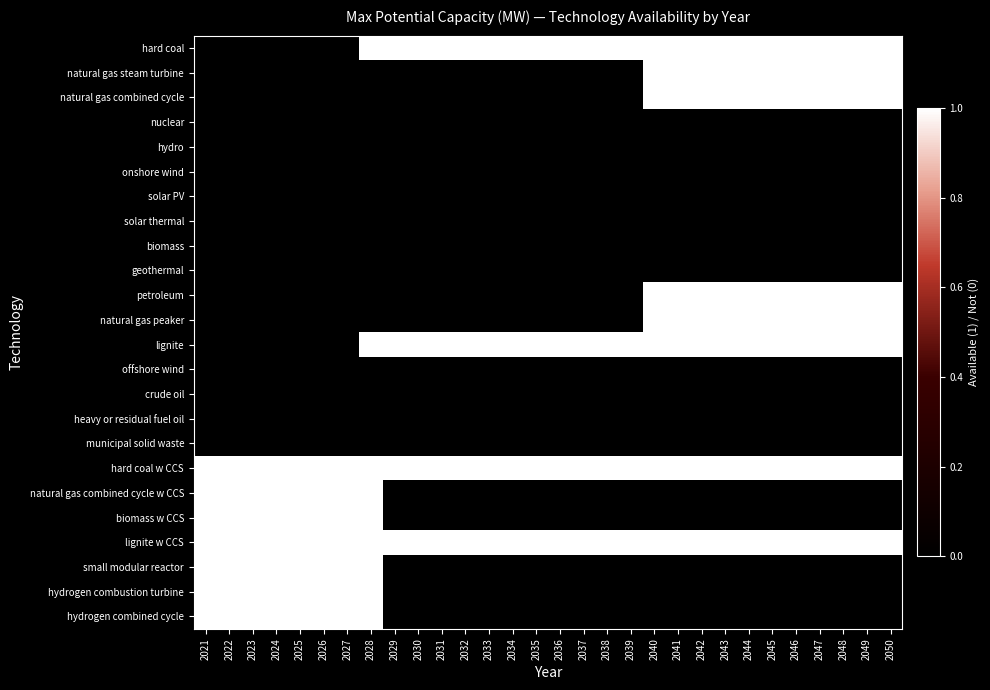

What is the maximum value shown in the chart?

1